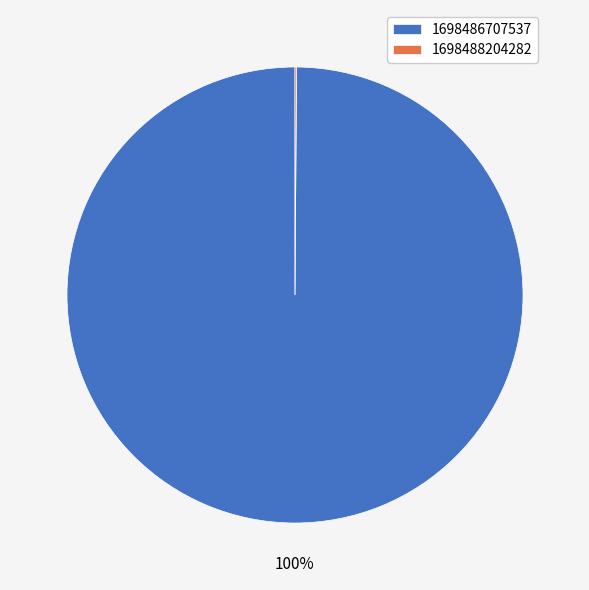

The 1698486707537 slice represents 100% of the pie. True or false?

True